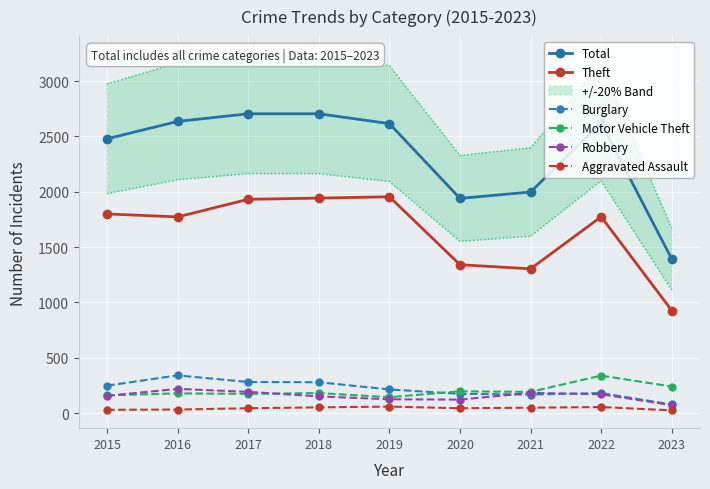

Where does the Total series first go above 2615?

2016